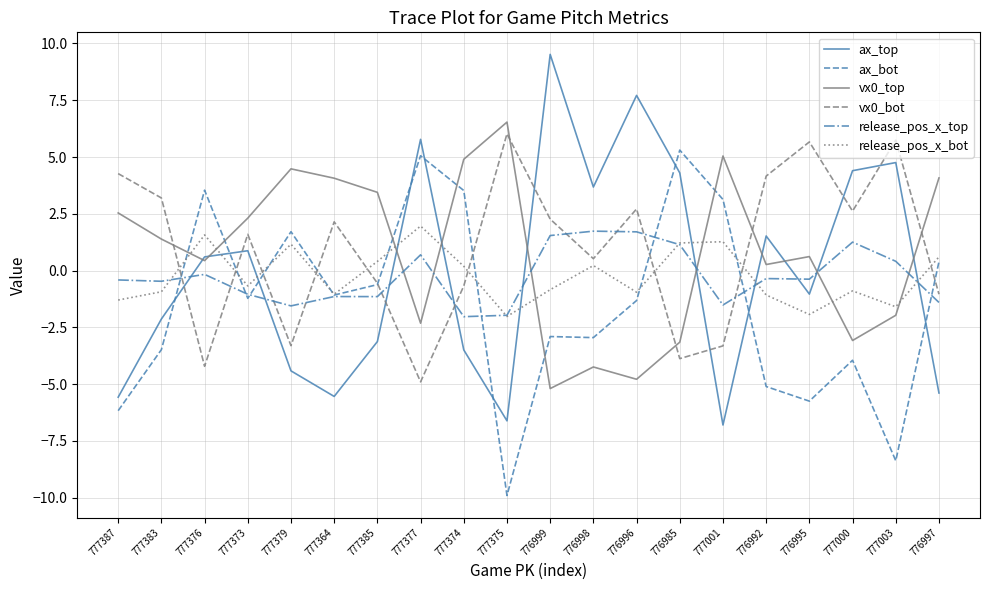

How many values in the release_pos_x_bot series are below 0?

11